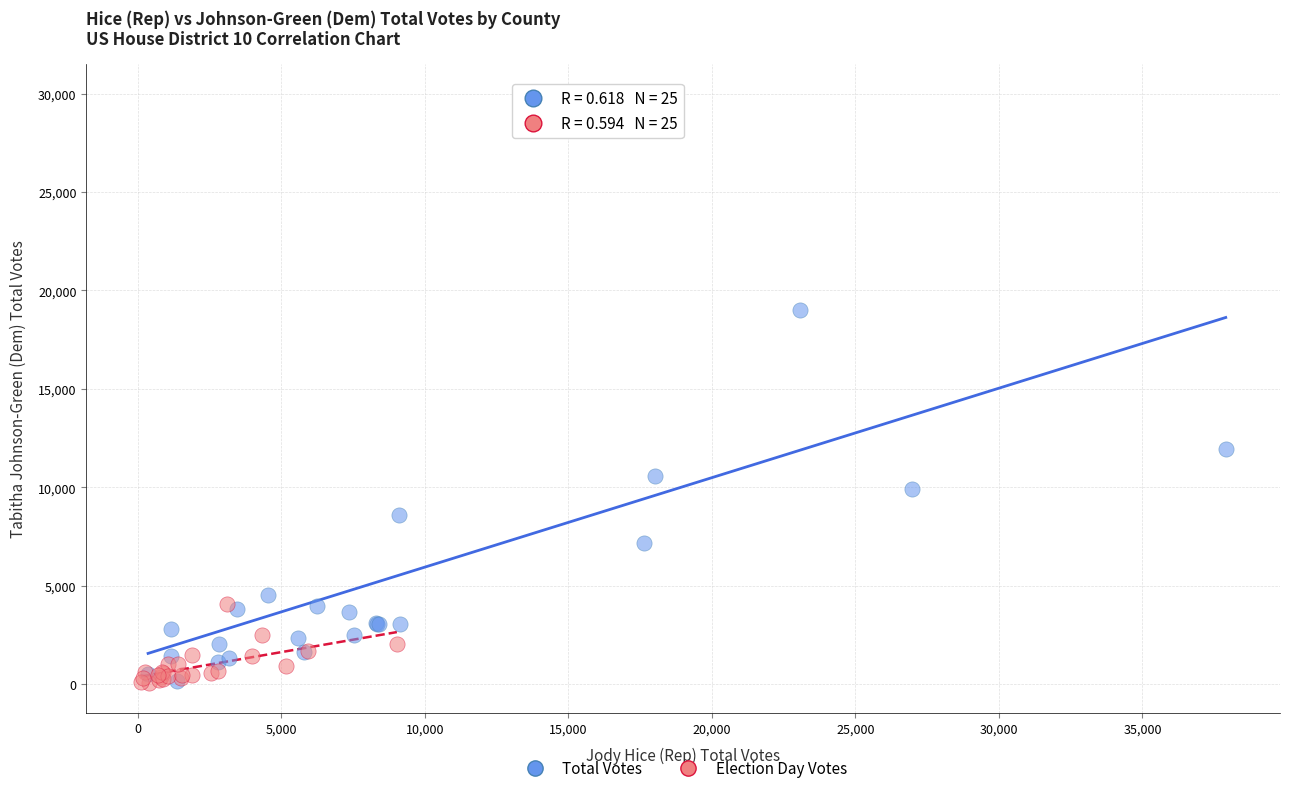

What are all the series names shown in the legend?

Total Votes, Election Day Votes